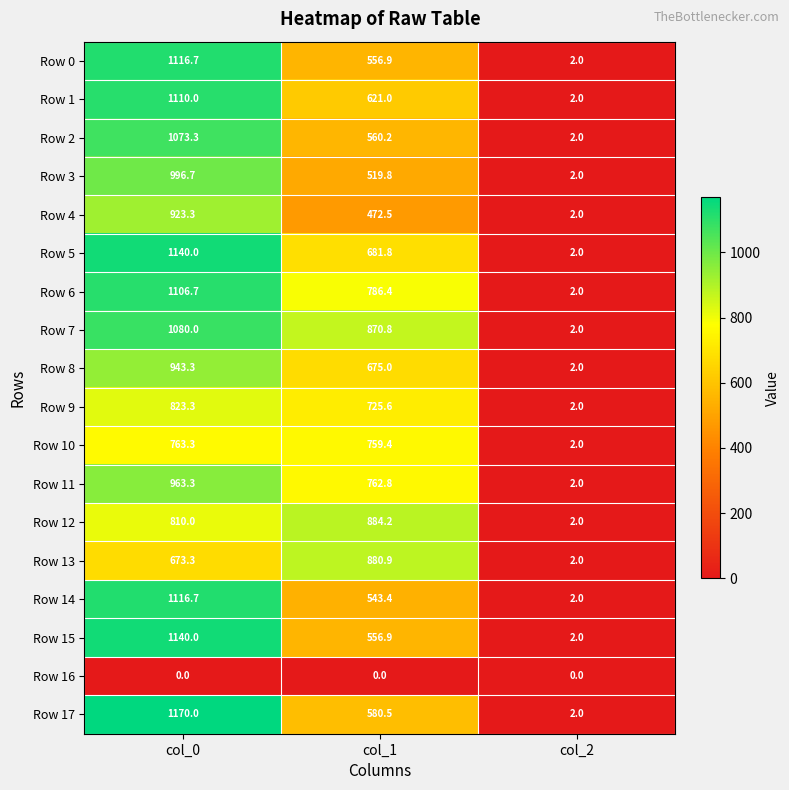

At which category does the chart reach its peak across all series?

col_0